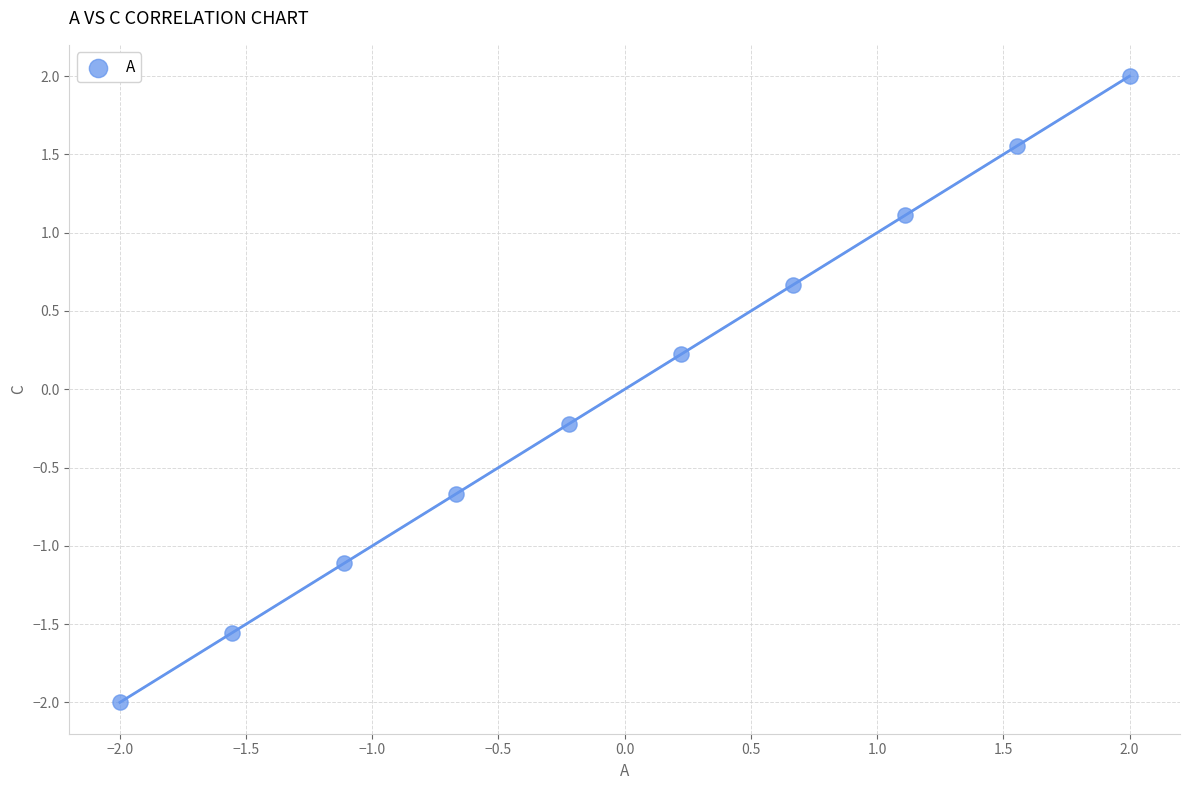

What is the range of Y values (max minus min)?

4.0